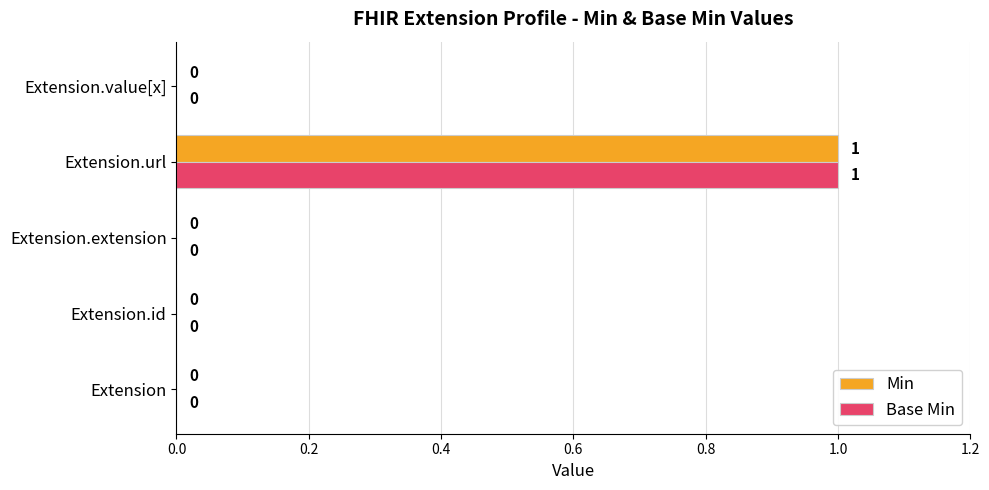

The value of Min at Extension is 0. True or false?

True